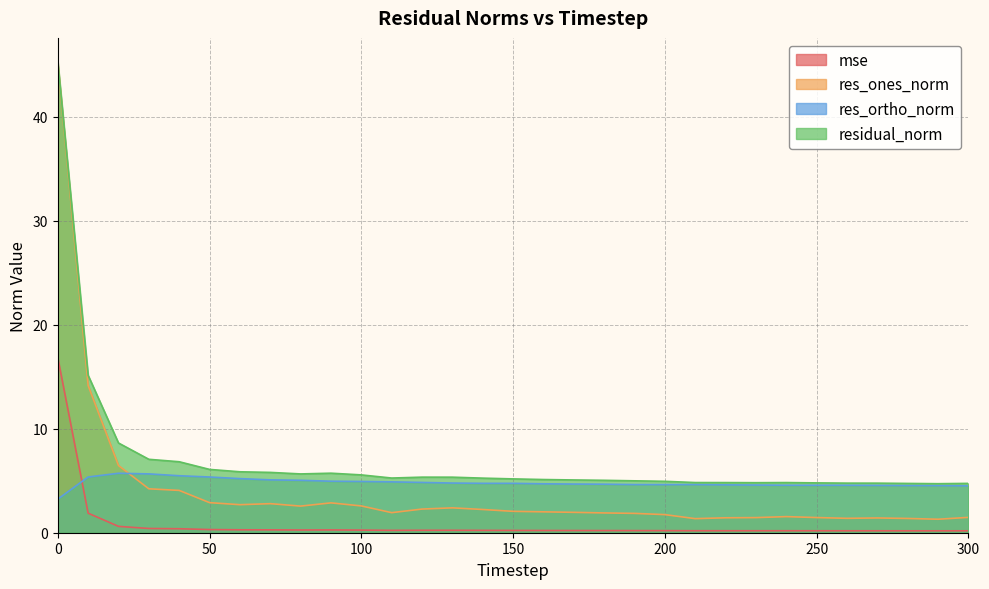

Reading left to right, what are all the values shown in this chart?

mse: 0=16.9	10=1.9	20=0.6	30=0.4	40=0.4	50=0.3	60=0.3	70=0.3	80=0.3	90=0.3	100=0.3	110=0.2	120=0.2	130=0.2	140=0.2	150=0.2	160=0.2	170=0.2	180=0.2	190=0.2	200=0.2	210=0.2	220=0.2	230=0.2	240=0.2	250=0.2	260=0.2	270=0.2	280=0.2	290=0.2	300=0.2
res_ones_norm: 0=45.2	10=14.2	20=6.5	30=4.2	40=4.1	50=2.9	60=2.7	70=2.8	80=2.6	90=2.9	100=2.6	110=1.9	120=2.3	130=2.4	140=2.2	150=2.1	160=2.0	170=2.0	180=1.9	190=1.9	200=1.7	210=1.4	220=1.4	230=1.5	240=1.5	250=1.5	260=1.4	270=1.4	280=1.4	290=1.3	300=1.5
res_ortho_norm: 0=3.2	10=5.4	20=5.7	30=5.7	40=5.5	50=5.4	60=5.2	70=5.1	80=5.0	90=5.0	100=4.9	110=4.9	120=4.8	130=4.8	140=4.8	150=4.8	160=4.7	170=4.7	180=4.7	190=4.6	200=4.6	210=4.6	220=4.6	230=4.6	240=4.6	250=4.6	260=4.6	270=4.6	280=4.5	290=4.5	300=4.5
residual_norm: 0=45.3	10=15.1	20=8.6	30=7.1	40=6.8	50=6.1	60=5.9	70=5.8	80=5.7	90=5.7	100=5.6	110=5.3	120=5.3	130=5.3	140=5.3	150=5.2	160=5.1	170=5.1	180=5.0	190=5.0	200=4.9	210=4.8	220=4.8	230=4.8	240=4.8	250=4.8	260=4.8	270=4.8	280=4.7	290=4.7	300=4.7